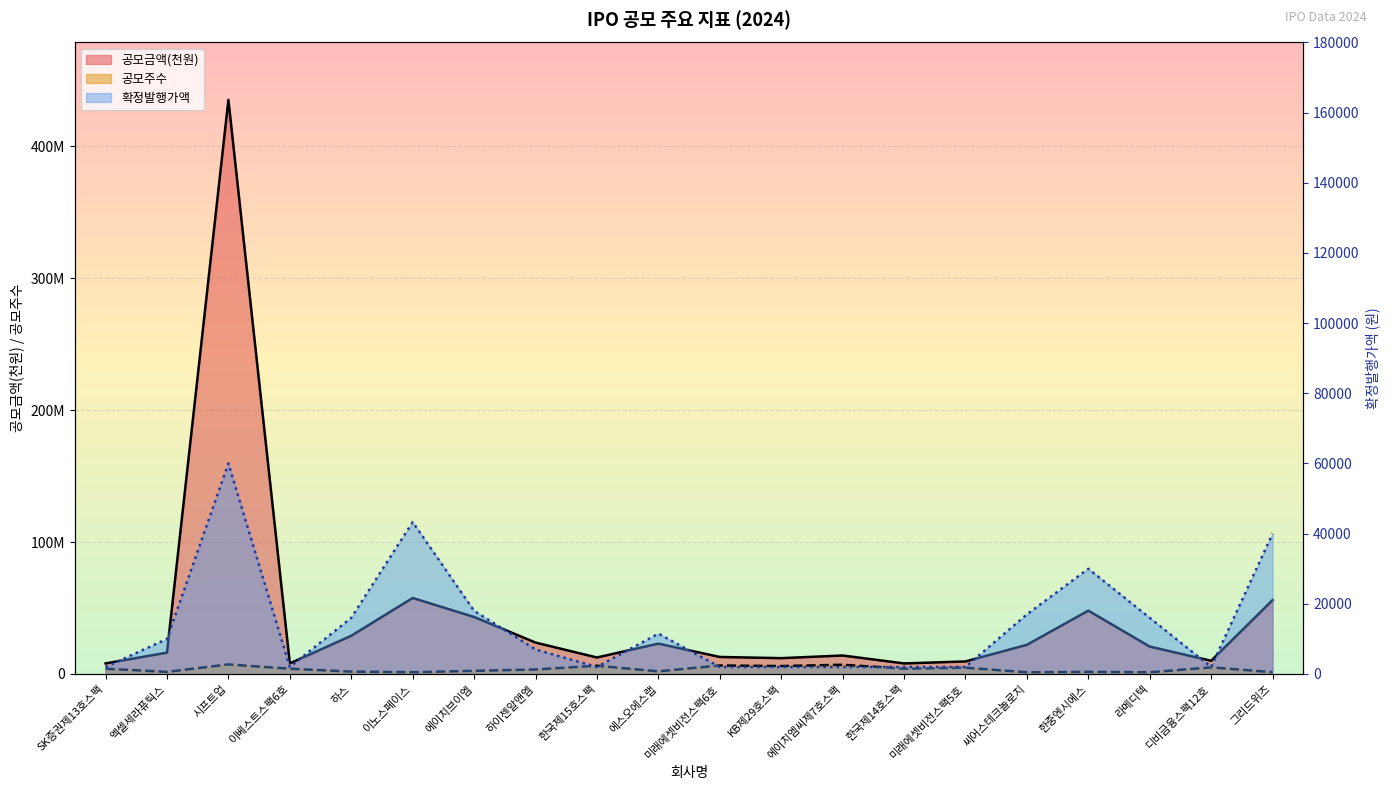

Between 시프트업 and 미래에셋비전스팩6호, which series saw the biggest shift?

공모금액(천원)